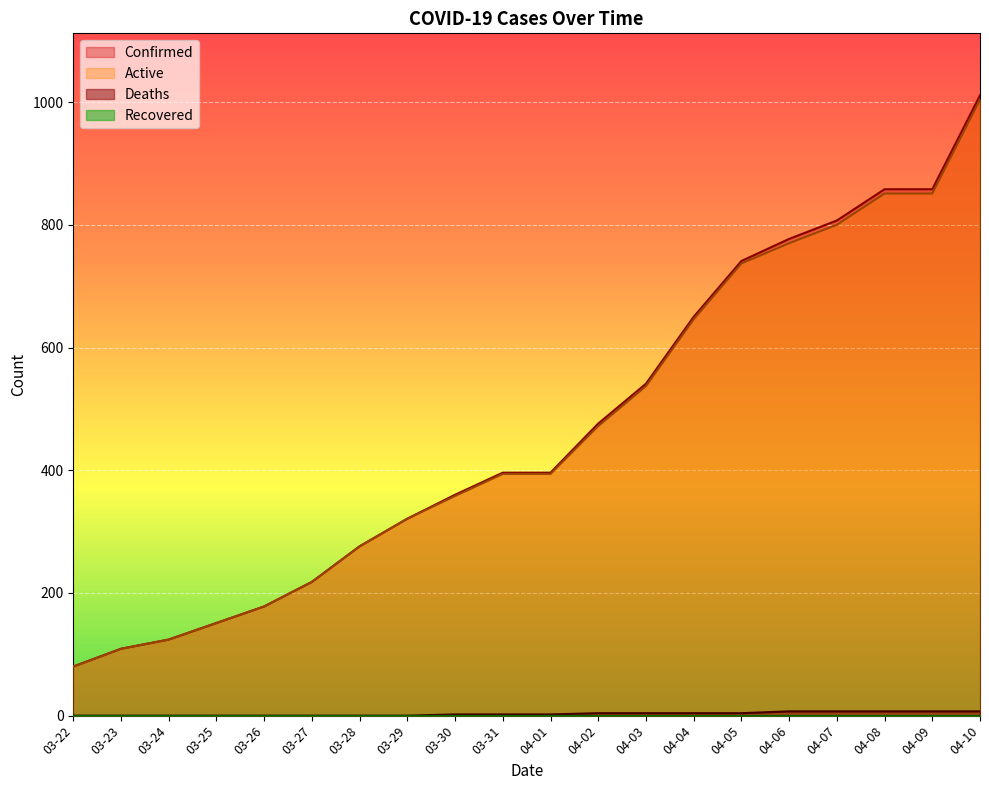

What is the average value of the Confirmed series?

466